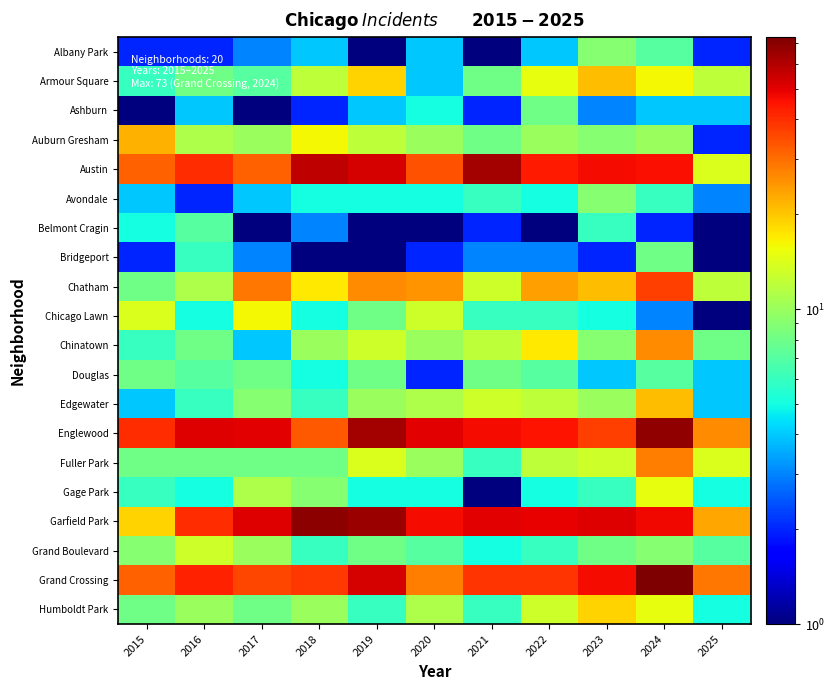

Reading left to right, extract all data points from this chart.

Albany Park: 2015=2.0	2016=2.0	2017=3.0	2018=4.0	2019=1.0	2020=4.0	2021=0.5	2022=4.0	2023=9.0	2024=7.0	2025=2.0
Armour Square: 2015=6.0	2016=8.0	2017=7.0	2018=12.0	2019=19.0	2020=4.0	2021=8.0	2022=15.0	2023=21.0	2024=16.0	2025=12.0
Ashburn: 2015=1.0	2016=4.0	2017=1.0	2018=2.0	2019=4.0	2020=5.0	2021=2.0	2022=8.0	2023=3.0	2024=4.0	2025=4.0
Auburn Gresham: 2015=22.0	2016=11.0	2017=10.0	2018=16.0	2019=12.0	2020=10.0	2021=8.0	2022=10.0	2023=9.0	2024=10.0	2025=2.0
Austin: 2015=32.0	2016=40.0	2017=32.0	2018=57.0	2019=53.0	2020=34.0	2021=63.0	2022=44.0	2023=47.0	2024=46.0	2025=14.0
Avondale: 2015=4.0	2016=2.0	2017=4.0	2018=5.0	2019=5.0	2020=5.0	2021=6.0	2022=5.0	2023=9.0	2024=6.0	2025=3.0
Belmont Cragin: 2015=5.0	2016=7.0	2017=1.0	2018=3.0	2019=0.5	2020=1.0	2021=2.0	2022=0.5	2023=6.0	2024=2.0	2025=0.5
Bridgeport: 2015=2.0	2016=6.0	2017=3.0	2018=1.0	2019=1.0	2020=2.0	2021=3.0	2022=3.0	2023=2.0	2024=8.0	2025=1.0
Chatham: 2015=8.0	2016=11.0	2017=29.0	2018=17.0	2019=26.0	2020=25.0	2021=13.0	2022=24.0	2023=21.0	2024=37.0	2025=12.0
Chicago Lawn: 2015=14.0	2016=5.0	2017=16.0	2018=5.0	2019=8.0	2020=13.0	2021=6.0	2022=6.0	2023=5.0	2024=3.0	2025=1.0
Chinatown: 2015=6.0	2016=8.0	2017=4.0	2018=10.0	2019=13.0	2020=10.0	2021=12.0	2022=17.0	2023=9.0	2024=26.0	2025=8.0
Douglas: 2015=8.0	2016=7.0	2017=8.0	2018=5.0	2019=8.0	2020=2.0	2021=8.0	2022=7.0	2023=4.0	2024=7.0	2025=4.0
Edgewater: 2015=4.0	2016=6.0	2017=9.0	2018=6.0	2019=10.0	2020=11.0	2021=13.0	2022=12.0	2023=10.0	2024=21.0	2025=4.0
Englewood: 2015=40.0	2016=51.0	2017=50.0	2018=33.0	2019=63.0	2020=50.0	2021=47.0	2022=45.0	2023=37.0	2024=68.0	2025=26.0
Fuller Park: 2015=8.0	2016=8.0	2017=8.0	2018=8.0	2019=14.0	2020=10.0	2021=6.0	2022=12.0	2023=13.0	2024=28.0	2025=14.0
Gage Park: 2015=6.0	2016=5.0	2017=11.0	2018=9.0	2019=5.0	2020=5.0	2021=1.0	2022=5.0	2023=6.0	2024=15.0	2025=5.0
Garfield Park: 2015=19.0	2016=40.0	2017=51.0	2018=69.0	2019=65.0	2020=47.0	2021=50.0	2022=49.0	2023=51.0	2024=48.0	2025=23.0
Grand Boulevard: 2015=9.0	2016=13.0	2017=10.0	2018=6.0	2019=8.0	2020=7.0	2021=5.0	2022=6.0	2023=8.0	2024=9.0	2025=7.0
Grand Crossing: 2015=32.0	2016=42.0	2017=36.0	2018=38.0	2019=53.0	2020=28.0	2021=39.0	2022=39.0	2023=47.0	2024=73.0	2025=29.0
Humboldt Park: 2015=8.0	2016=10.0	2017=8.0	2018=10.0	2019=6.0	2020=11.0	2021=6.0	2022=13.0	2023=19.0	2024=15.0	2025=5.0